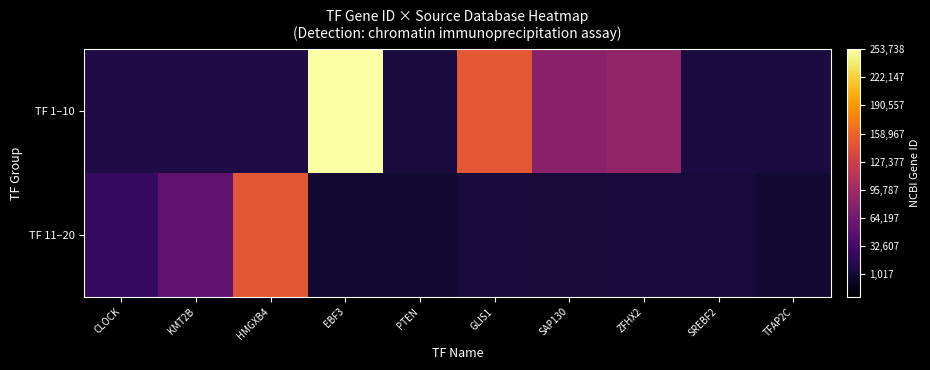

Reading left to right, extract all data points from this chart.

TF 1–10: CLOCK=0.0	KMT2B=0.0	HMGXB4=0.0	EBF3=1.0	PTEN=0.0	GLIS1=0.6	SAP130=0.3	ZFHX2=0.3	SREBF2=0.0	TFAP2C=0.0
TF 11–20: CLOCK=0.1	KMT2B=0.2	HMGXB4=0.6	EBF3=0.0	PTEN=0.0	GLIS1=0.0	SAP130=0.0	ZFHX2=0.0	SREBF2=0.0	TFAP2C=0.0